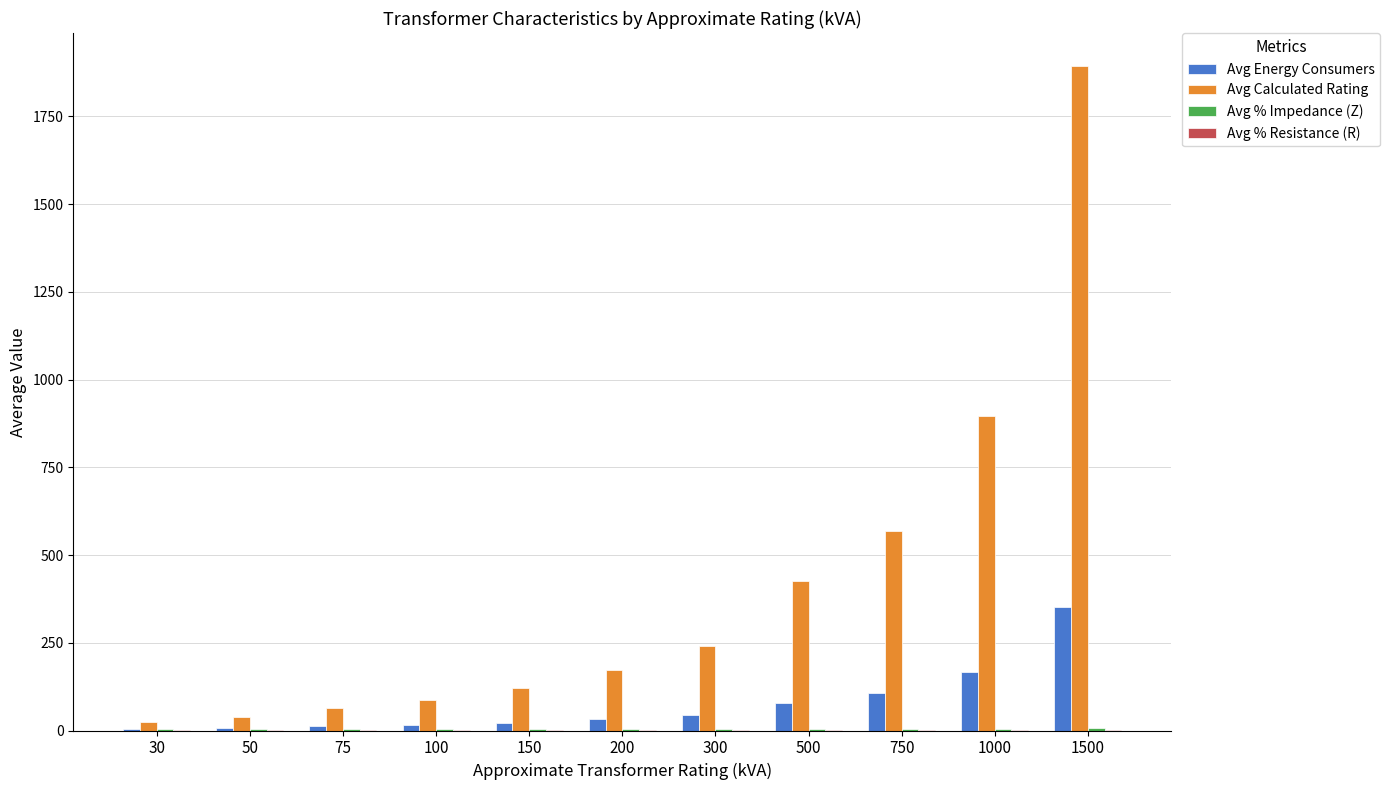

How many series are shown in this chart?

4